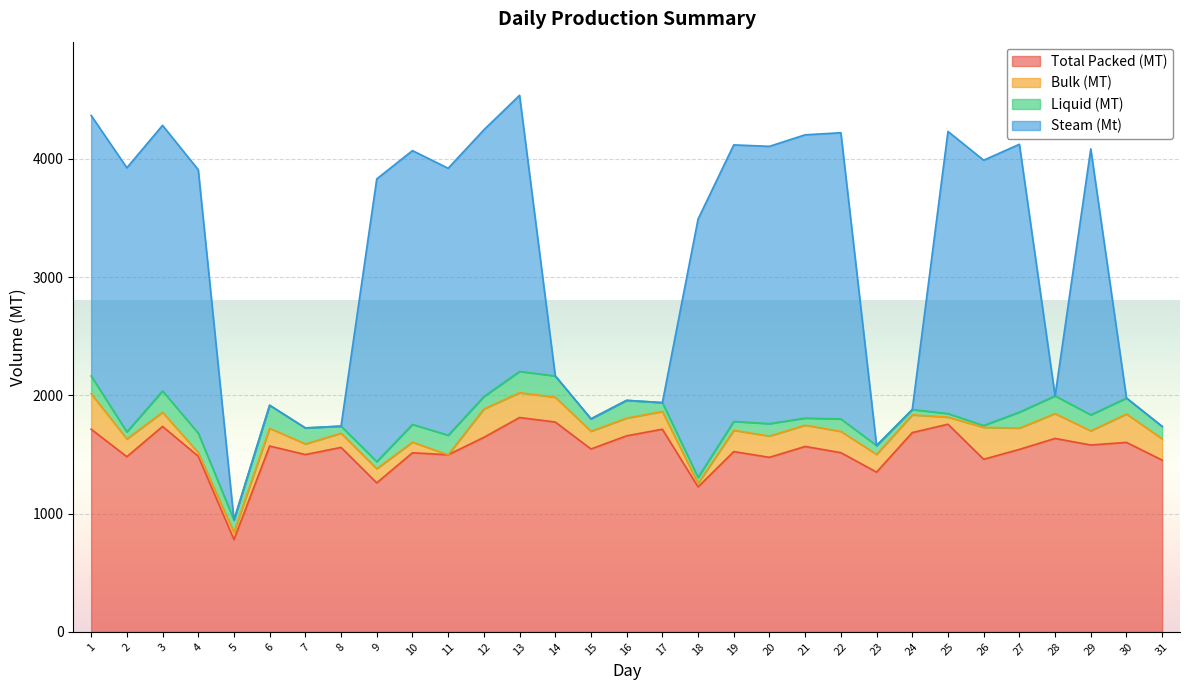

Is the value of Bulk (MT) at 1 greater than the value of Total Packed (MT) at 8?

No